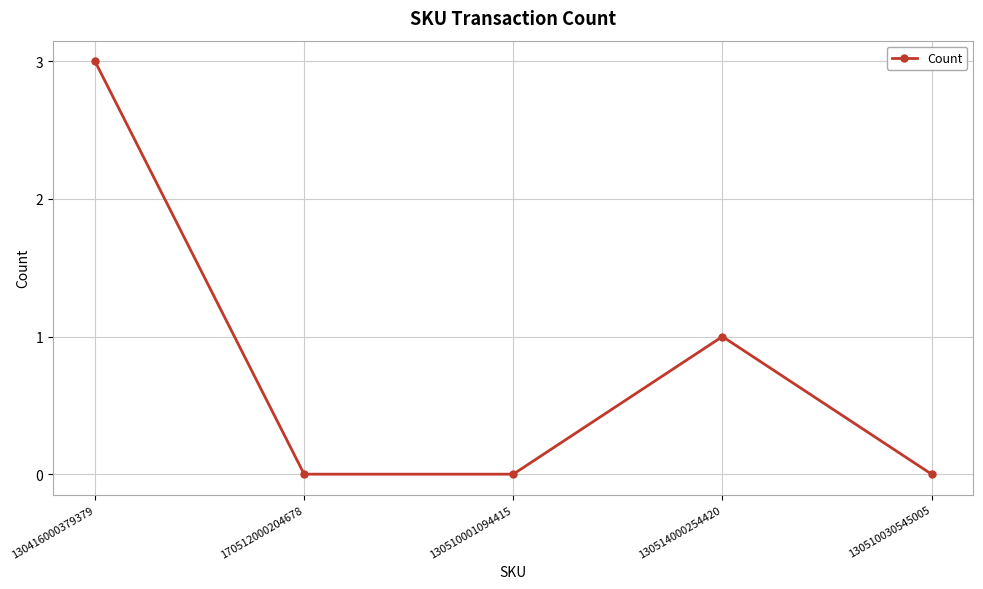

At which category does the chart reach its peak across all series?

130416000379379